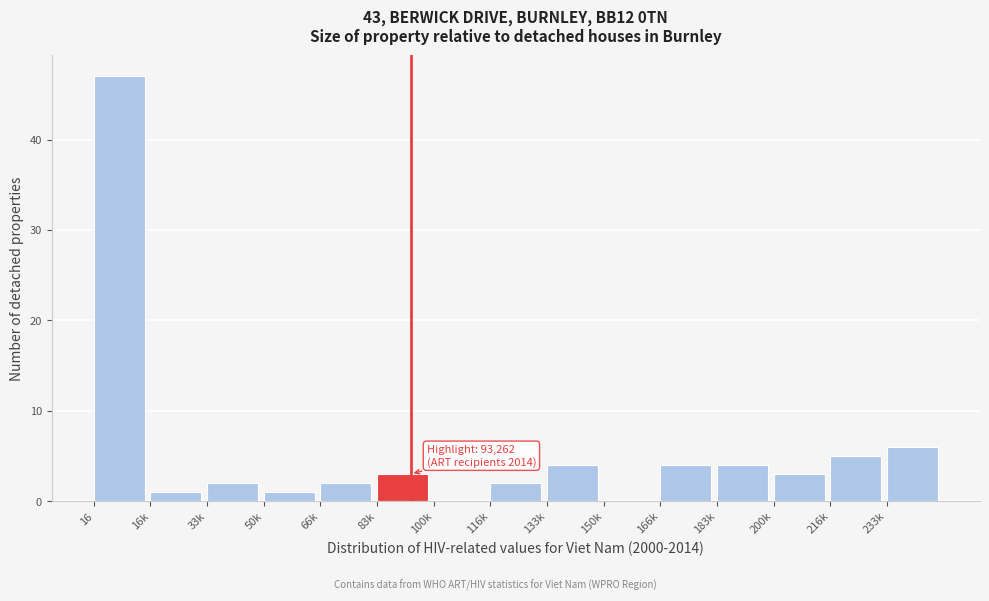

Reading left to right, what are all the values shown in this chart?

16=47	16k=1	33k=2	50k=1	66k=2	83k=3	100k=0	116k=2	133k=4	150k=0	166k=4	183k=4	200k=3	216k=5	233k=6